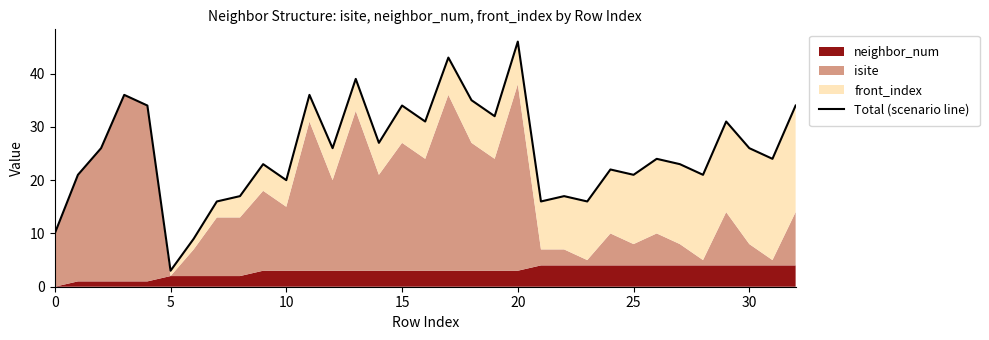

Which category has the highest value across all series?

20